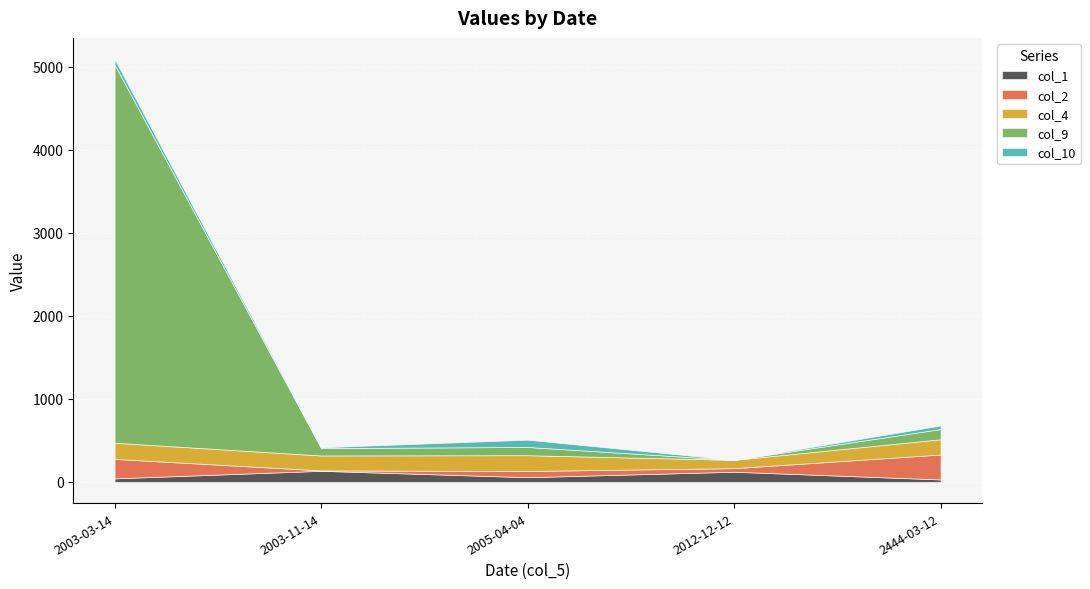

Count the number of categories in the chart.

5